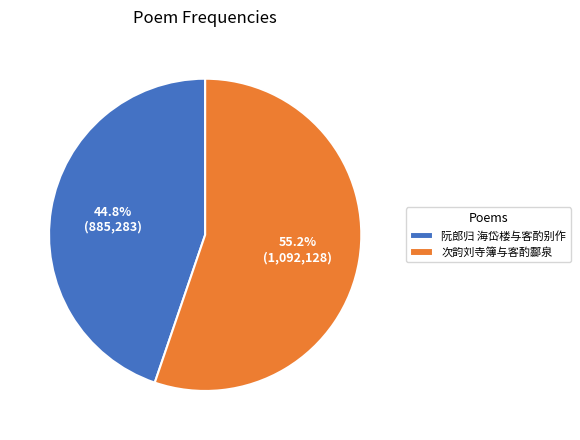

Which has a higher value, 次韵刘寺簿与客酌酃泉 or 阮郎归 海岱楼与客酌别作?

次韵刘寺簿与客酌酃泉